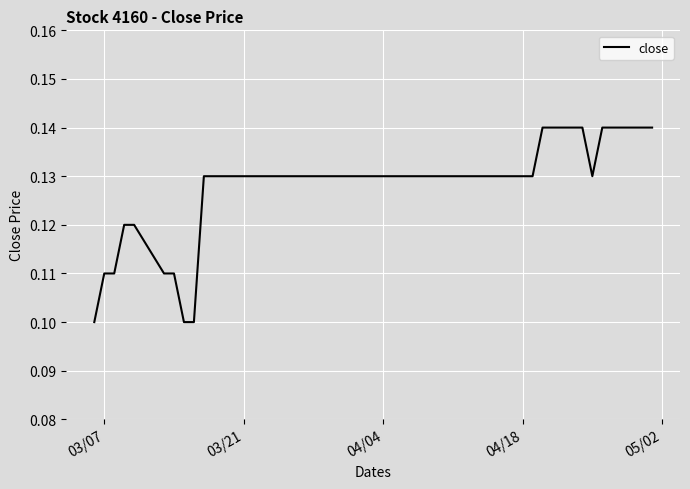

True or false: the data shows 0.2 at 03/21.

False